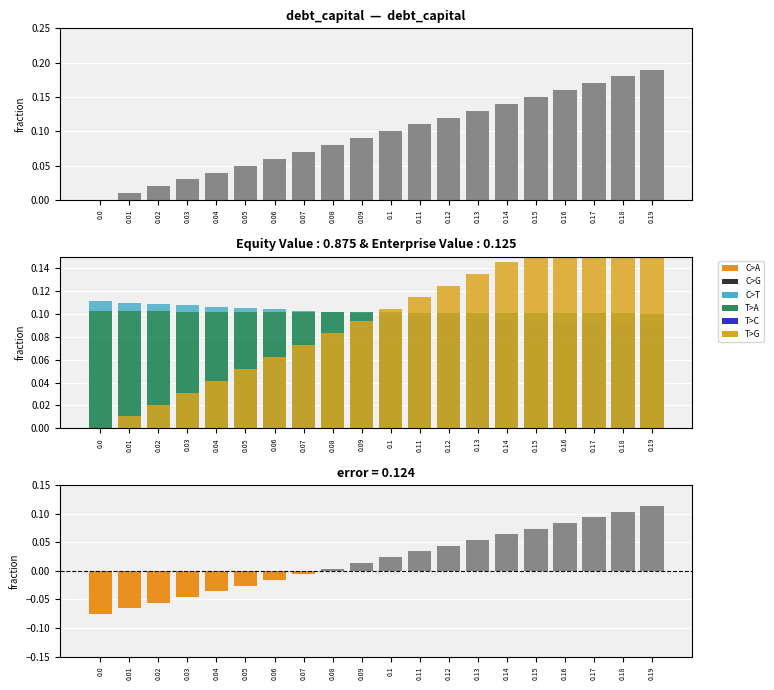

What is the approximate value of debt_capital at 0.07?

0.1